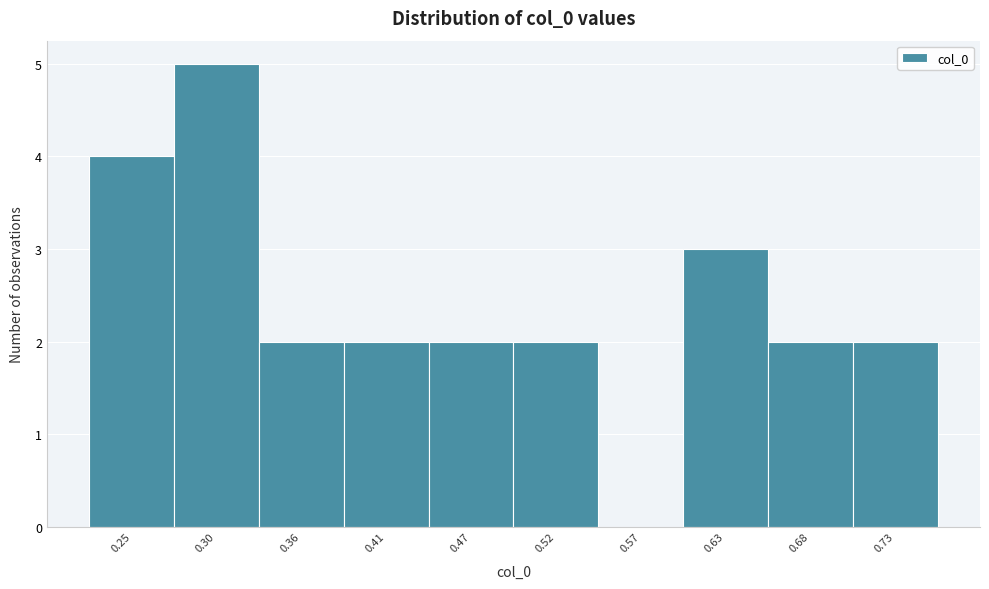

Reading left to right, what are all the values shown in this chart?

0.25=4	0.30=5	0.36=2	0.41=2	0.47=2	0.52=2	0.57=0	0.63=3	0.68=2	0.73=2